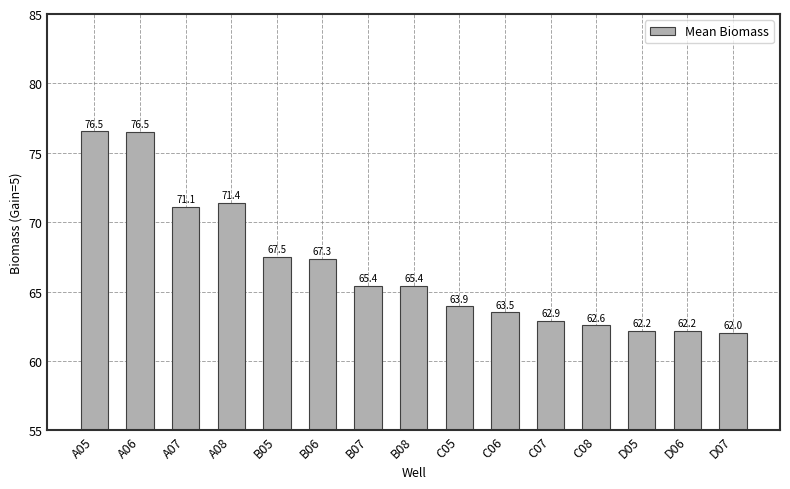

Where does the data first go above 65?

A05